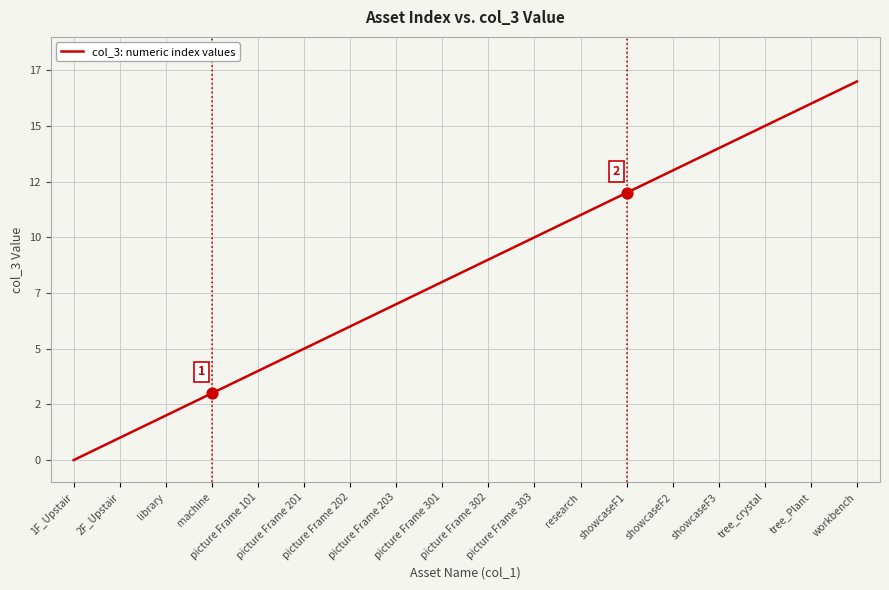

Between tree_Plant and showcaseF3, which is larger?

tree_Plant